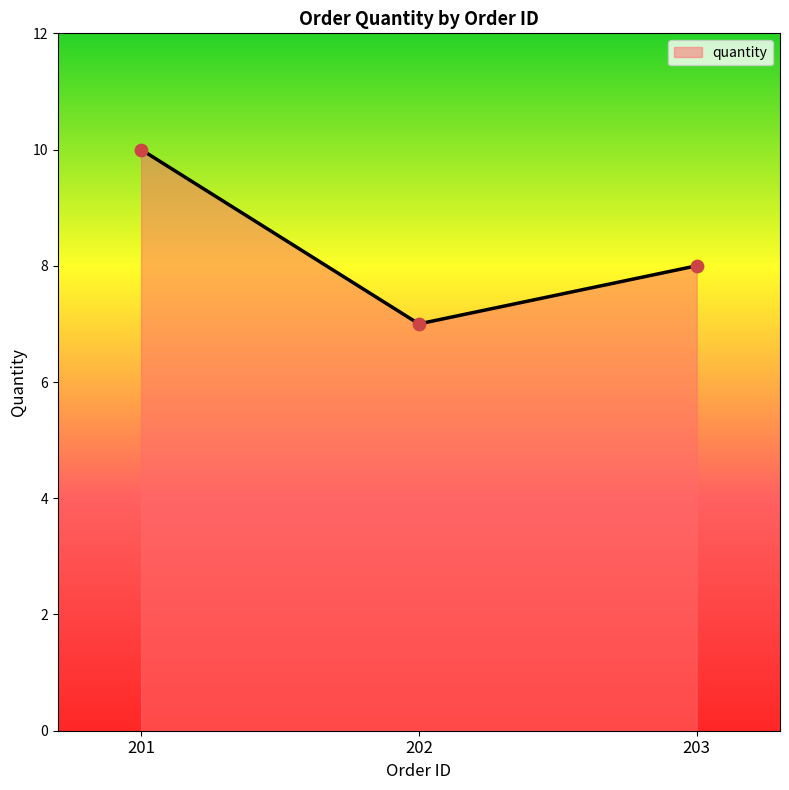

Which has a higher value, 203 or 202?

203